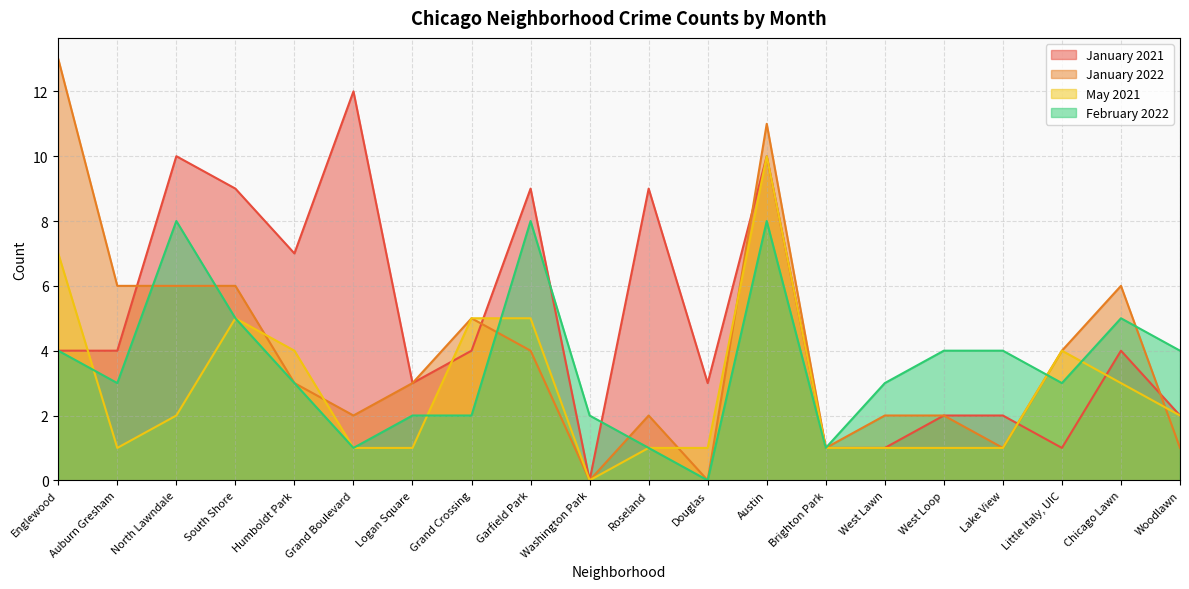

Which label corresponds to the smallest value in the chart?

Washington Park